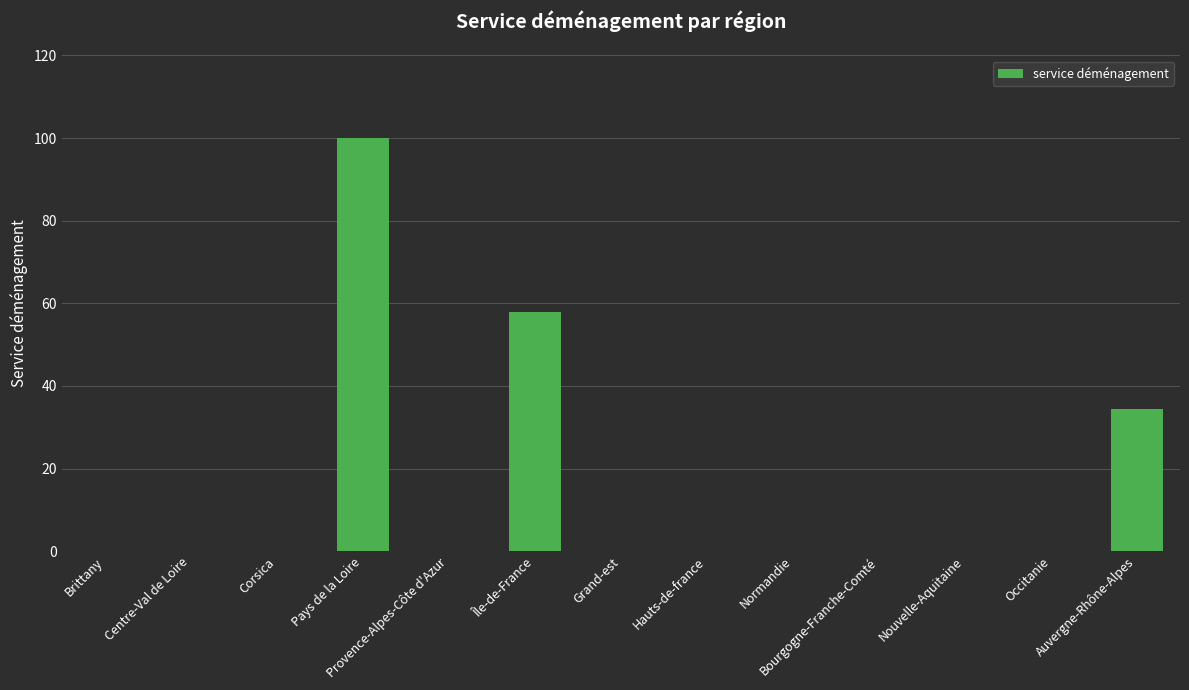

What is the sum of all values?

192.5